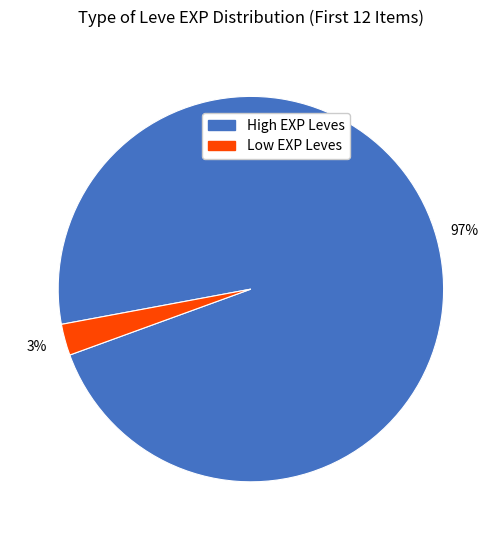

Is there any slice that represents more than half of the pie?

Yes